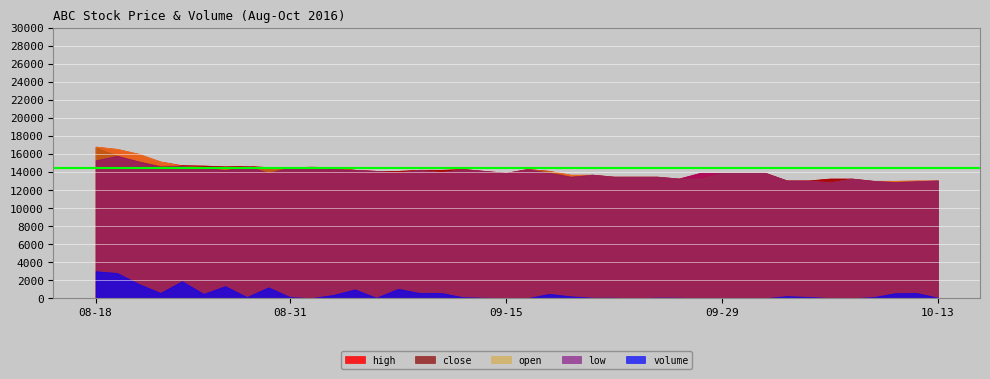

True or false: close and high intersect in this chart.

False